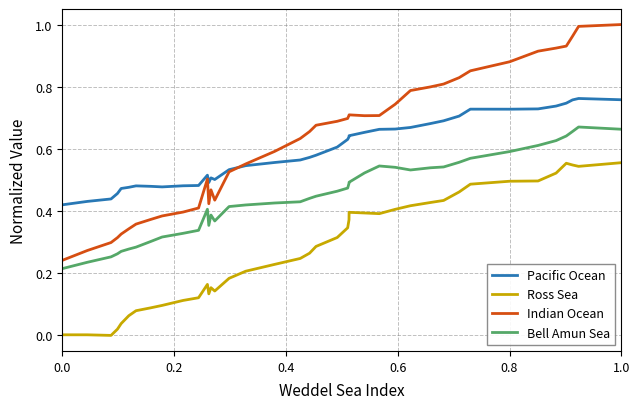

True or false: Ross Sea and Pacific Ocean cross at least once.

False